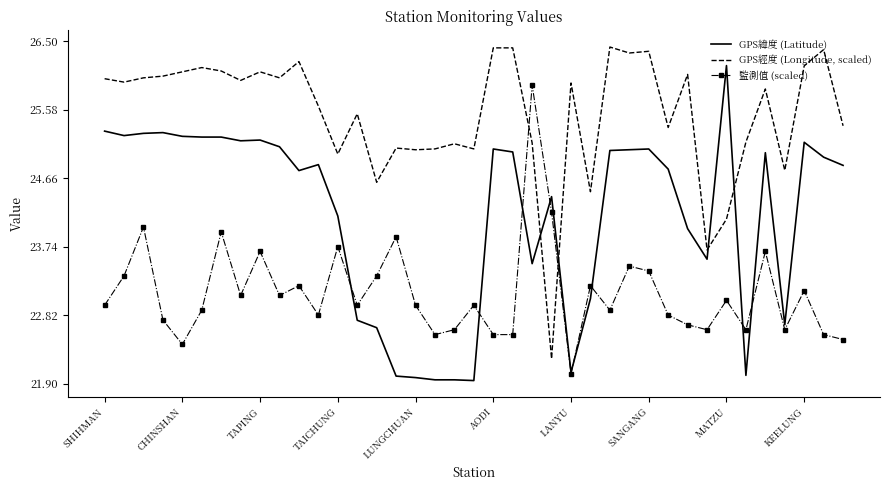

What are all the series names shown in the legend?

GPS緯度 (Latitude), GPS經度 (Longitude, scaled), 監測值 (scaled)